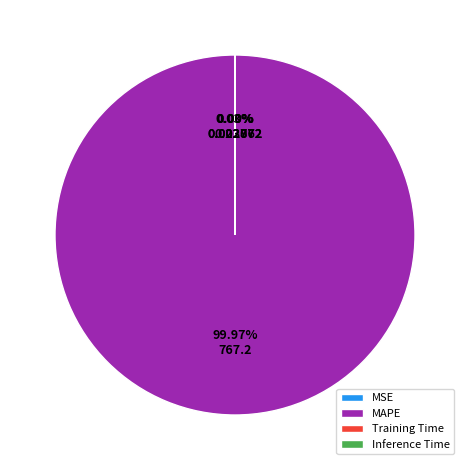

Is there any slice that represents more than half of the pie?

Yes